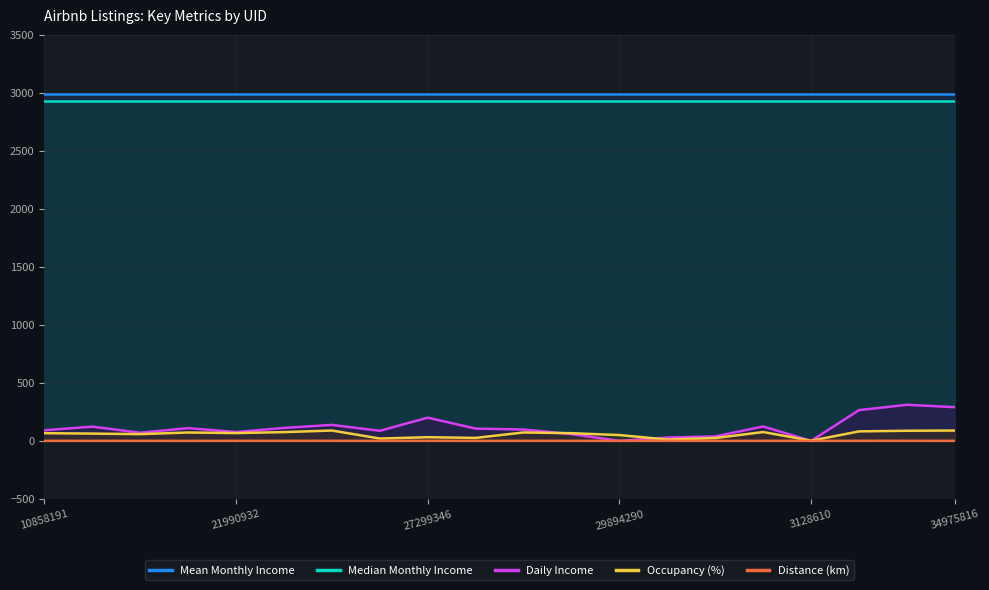

Between 7 and 11, which series saw the biggest shift?

Occupancy (%)